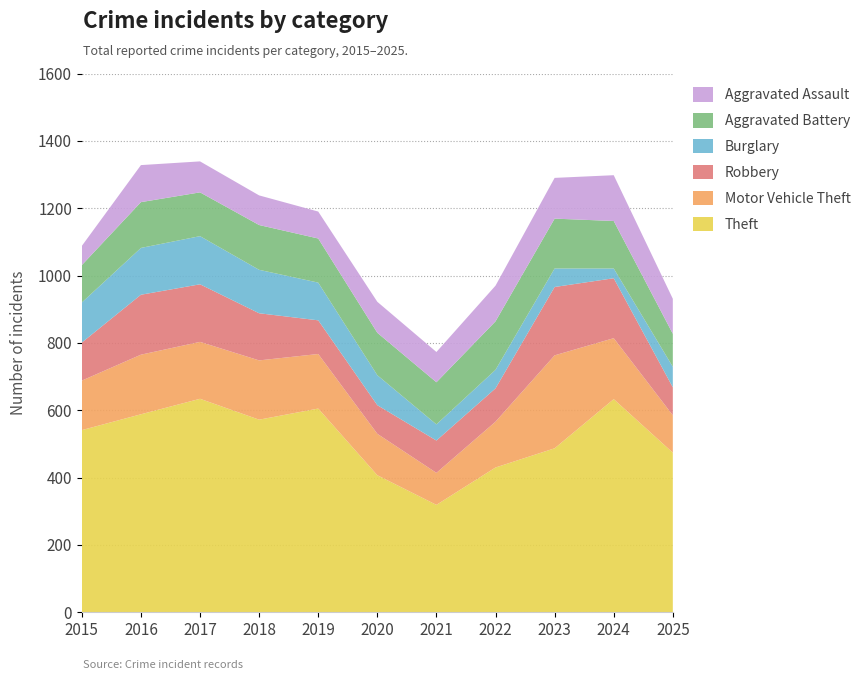

Reading left to right, list all the values displayed in this chart.

Theft: 2015=541	2016=588	2017=634	2018=572	2019=605	2020=407	2021=319	2022=430	2023=487	2024=633	2025=474
Motor Vehicle Theft: 2015=147	2016=177	2017=169	2018=176	2019=162	2020=123	2021=95	2022=136	2023=276	2024=181	2025=111
Robbery: 2015=113	2016=178	2017=171	2018=140	2019=100	2020=85	2021=96	2022=99	2023=203	2024=178	2025=83
Burglary: 2015=119	2016=139	2017=143	2018=129	2019=112	2020=89	2021=48	2022=55	2023=55	2024=29	2025=61
Aggravated Battery: 2015=111	2016=136	2017=130	2018=133	2019=131	2020=126	2021=125	2022=144	2023=148	2024=141	2025=98
Aggravated Assault: 2015=57	2016=110	2017=92	2018=88	2019=80	2020=92	2021=90	2022=106	2023=121	2024=136	2025=104